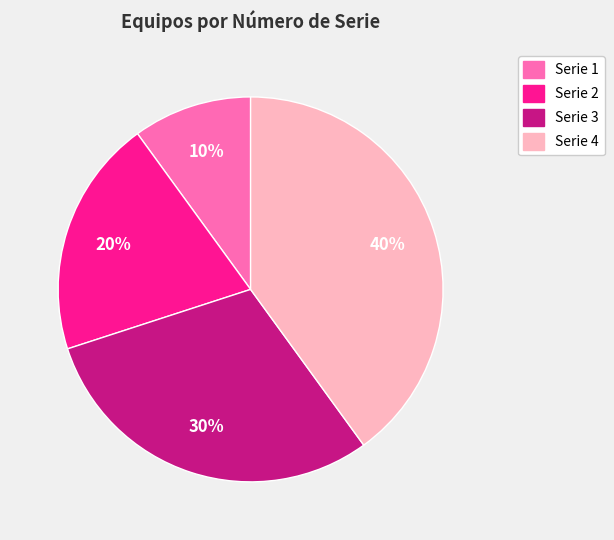

How many slices are in this pie chart?

4